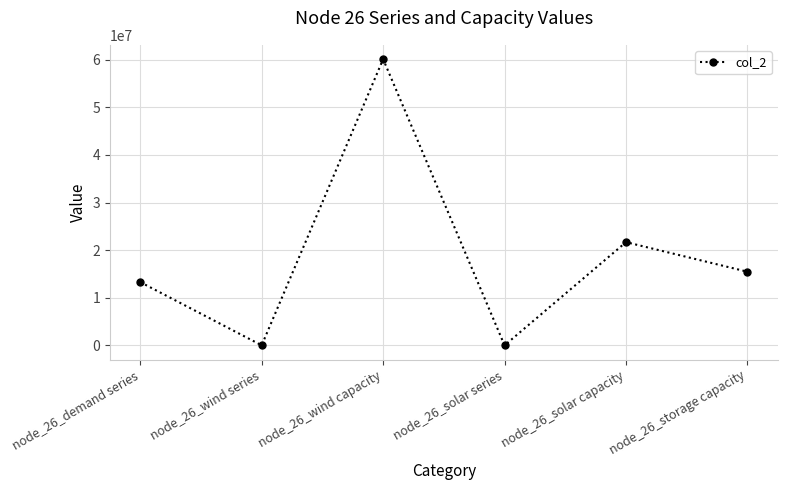

How many points are higher than both their immediate neighbors (excluding endpoints)?

2